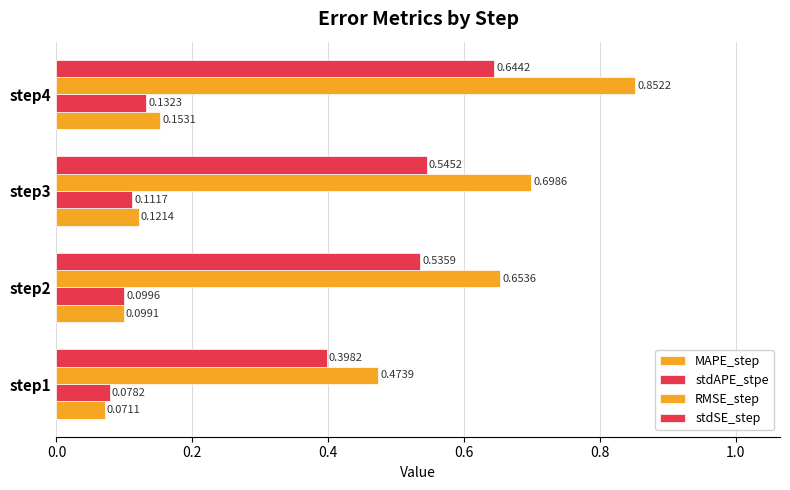

How many categories are shown in the chart?

4